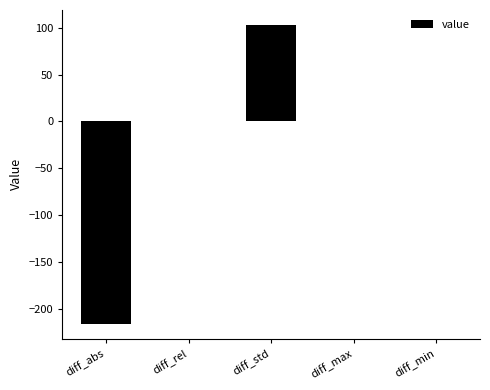

What is the sum of all values?

-112.8